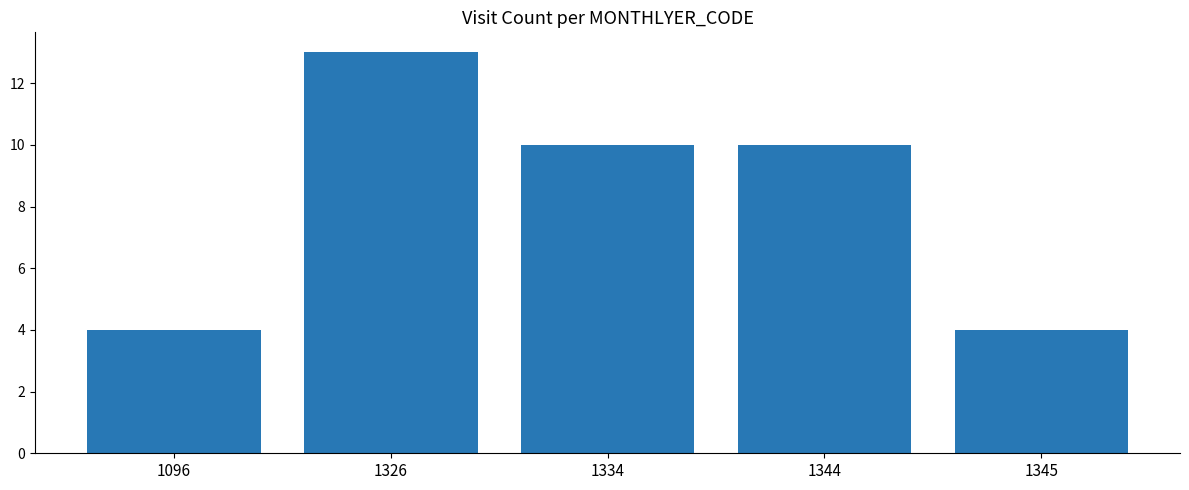

Where does the data first go above 10?

1326